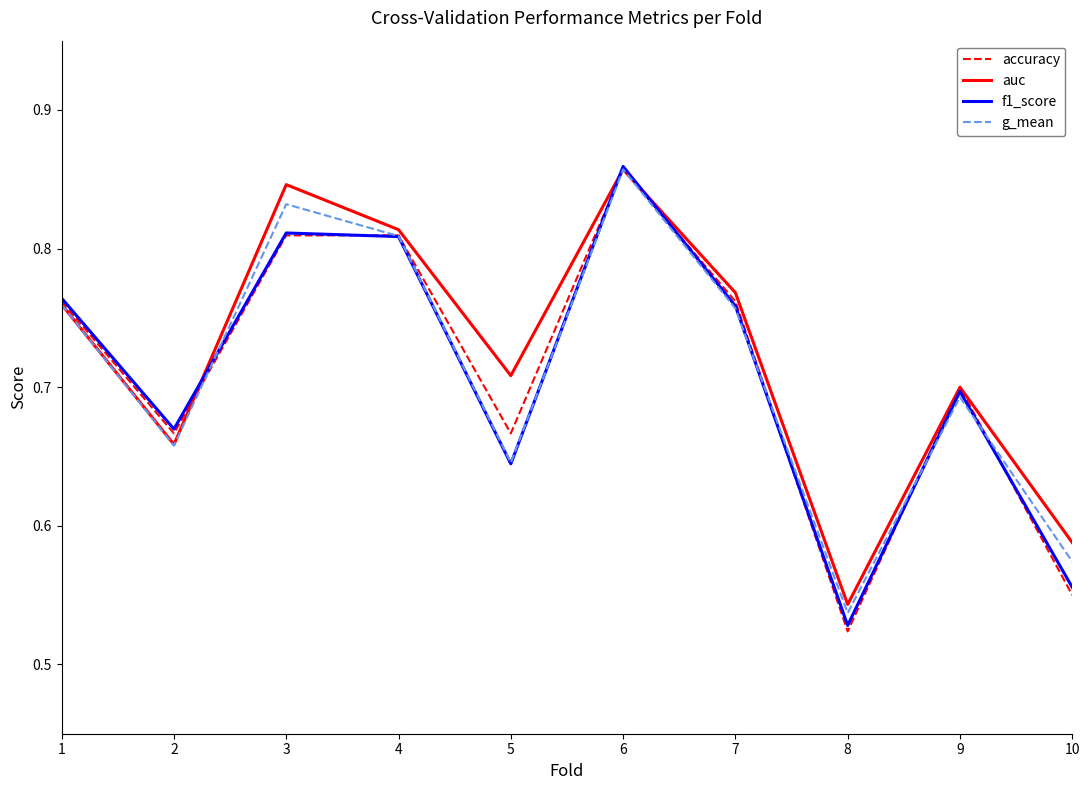

What is the total value across all series at 6?

3.4